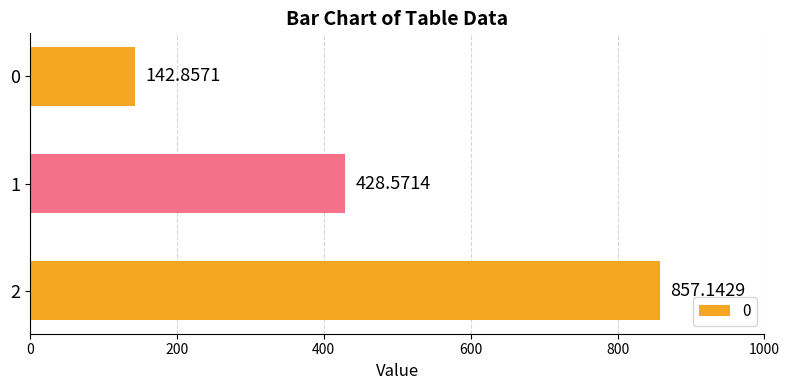

The chart shows a value of 428.6 at 1. True or false?

True